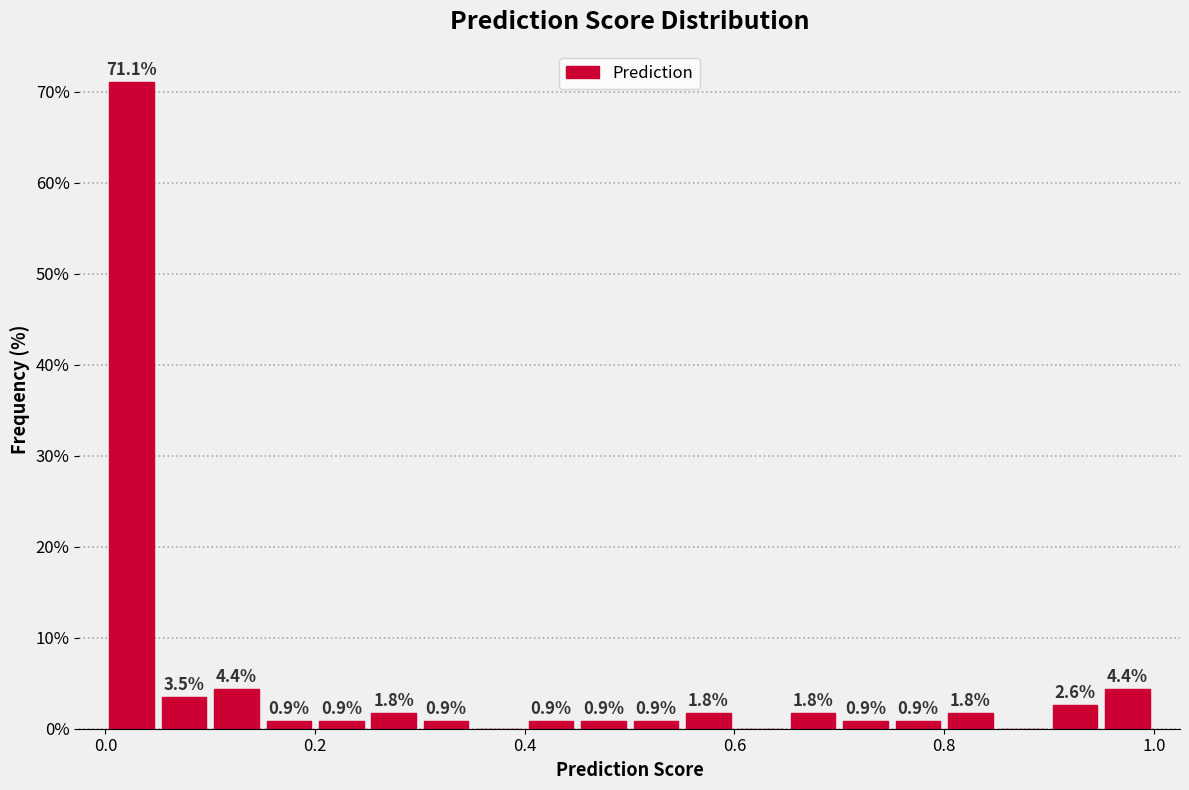

Read against the x-axis, roughly where is the centre of the tallest bar?

0.02